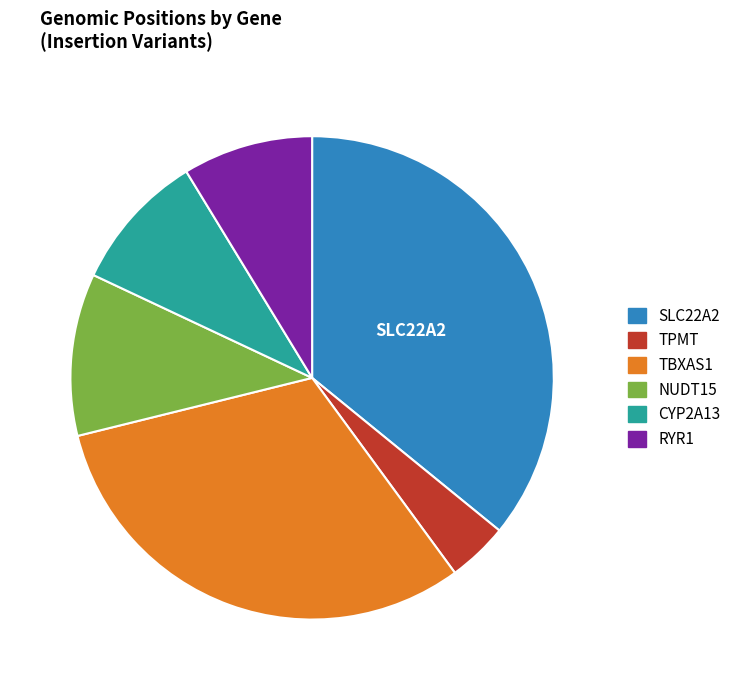

Is there any slice that represents more than half of the pie?

No